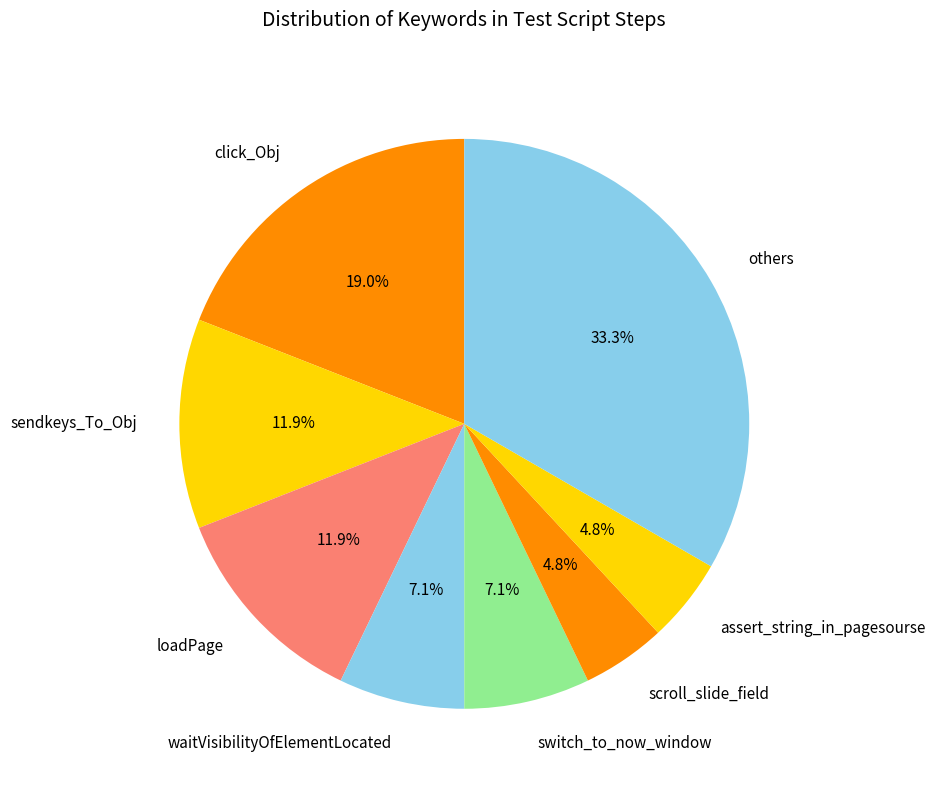

What is the largest slice in the pie chart?

others